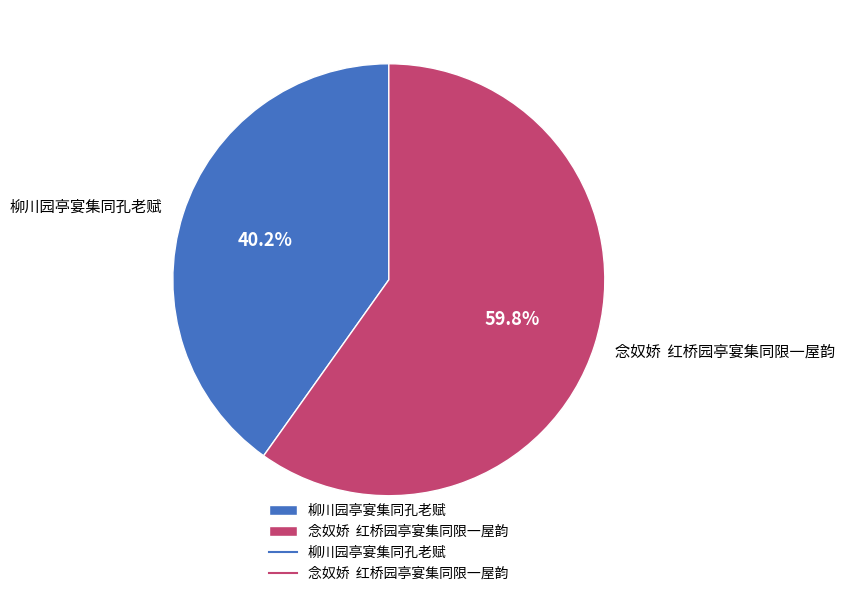

Count the number of slices in the pie.

2